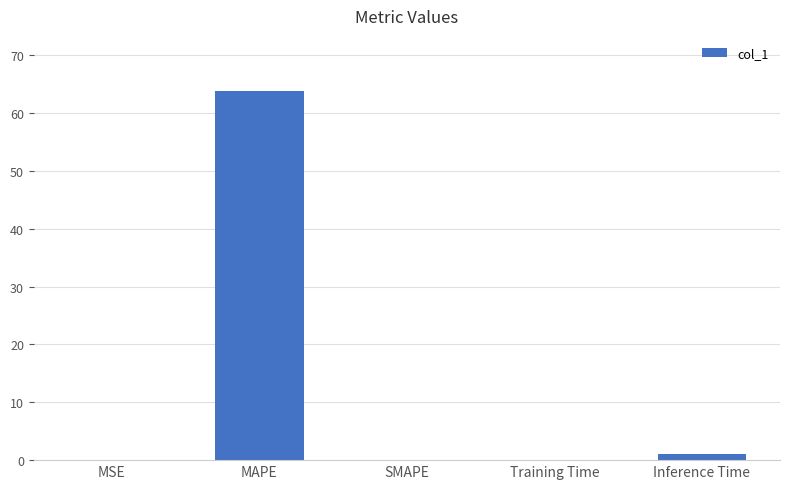

What is the greatest value displayed?

63.8